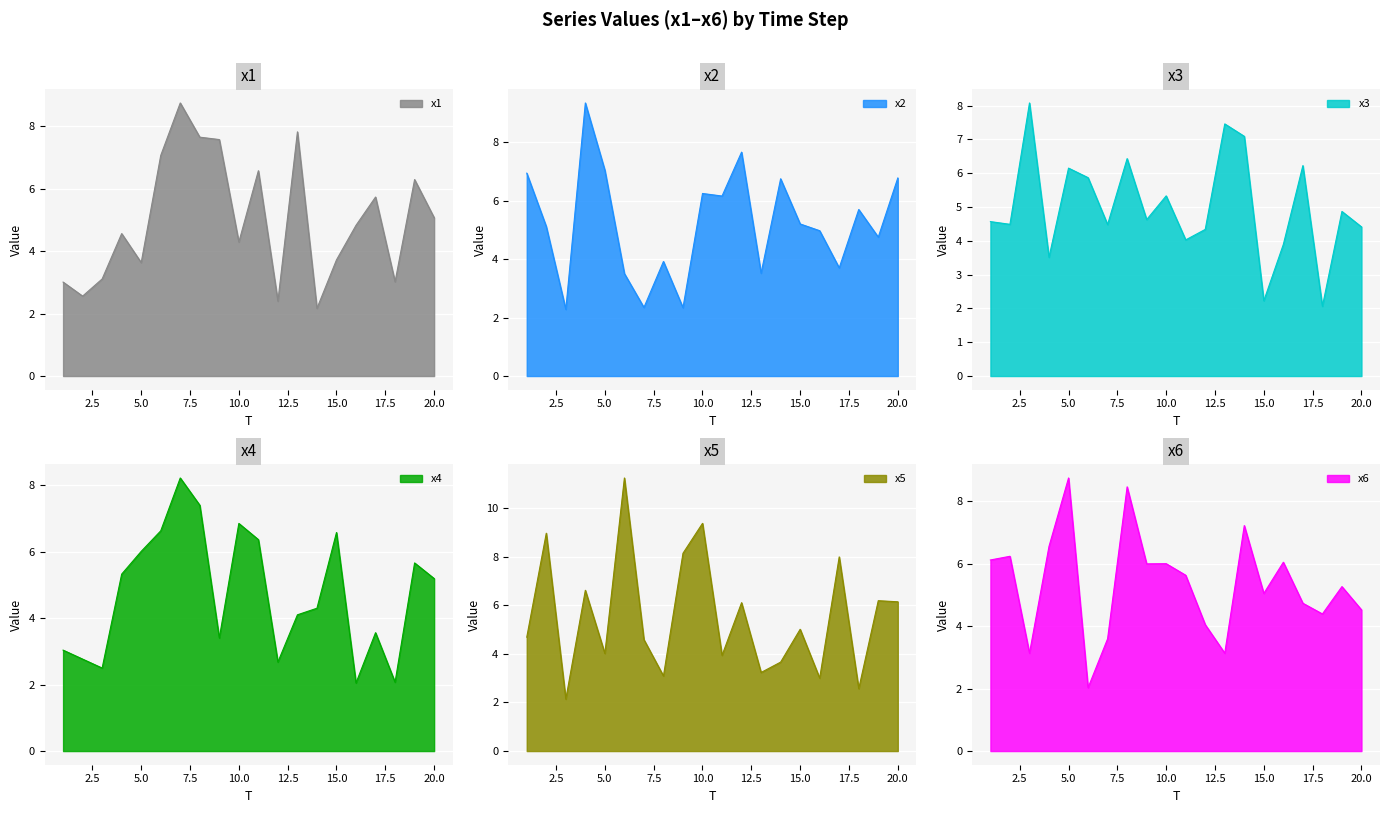

Is the value of x2 at 3 greater than the value of x3 at 15?

Yes